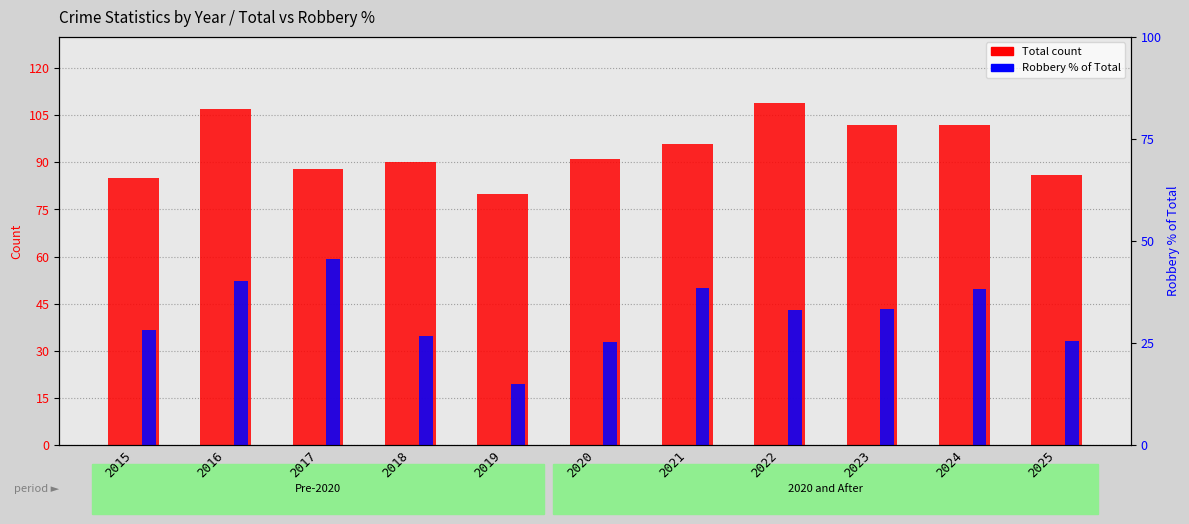

Reading left to right, extract all data points from this chart.

Total count: 2015=85.0	2016=107.0	2017=88.0	2018=90.0	2019=80.0	2020=91.0	2021=96.0	2022=109.0	2023=102.0	2024=102.0	2025=86.0
Robbery % of Total: 2015=28.2	2016=40.2	2017=45.5	2018=26.7	2019=15.0	2020=25.3	2021=38.5	2022=33.0	2023=33.3	2024=38.2	2025=25.6